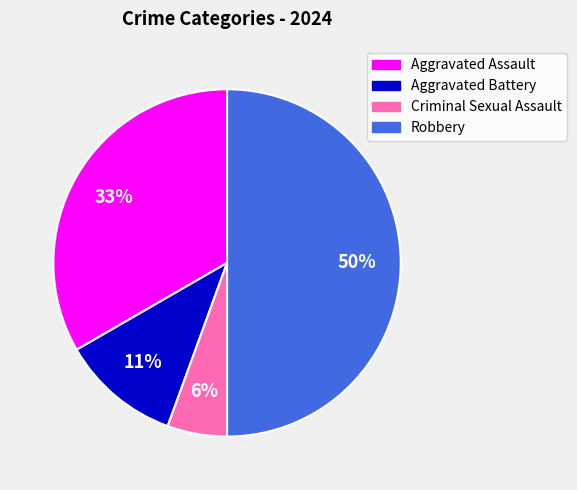

Does Criminal Sexual Assault account for over 50% of the chart?

No